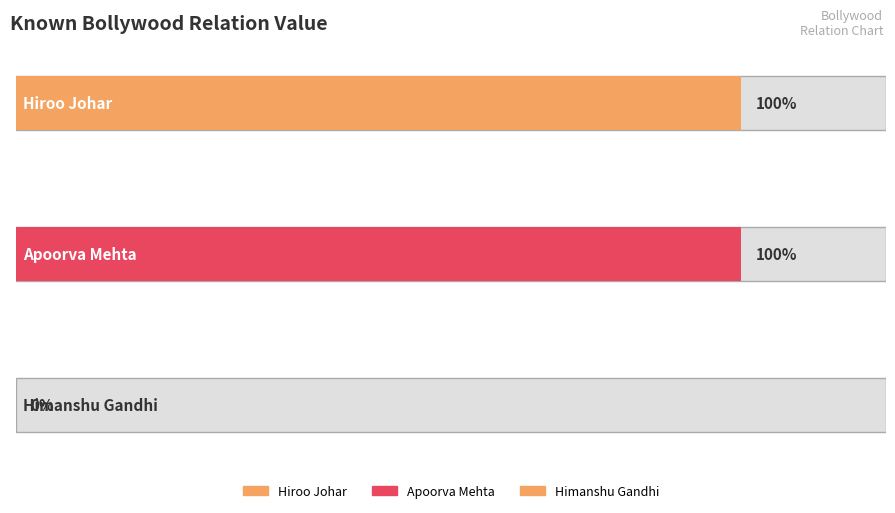

Rank the categories by value from highest to lowest.

Hiroo Johar, Apoorva Mehta, Himanshu Gandhi